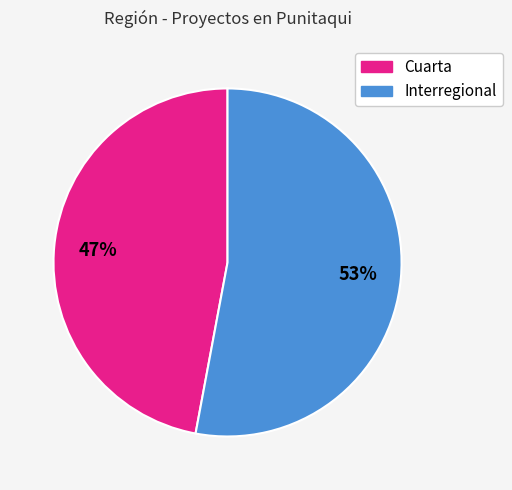

Count the number of slices in the pie.

2